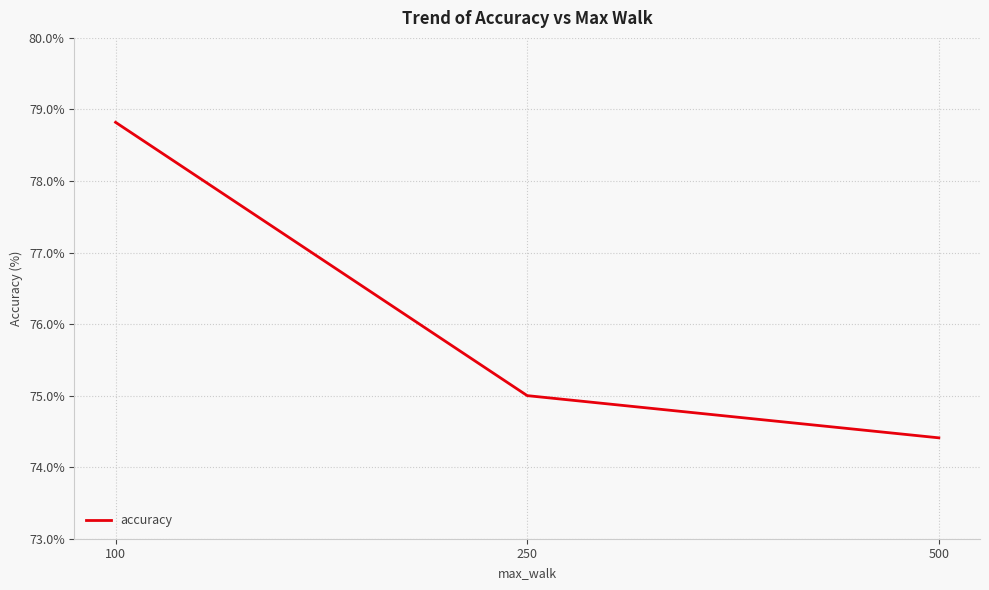

What is the average value?

76.1